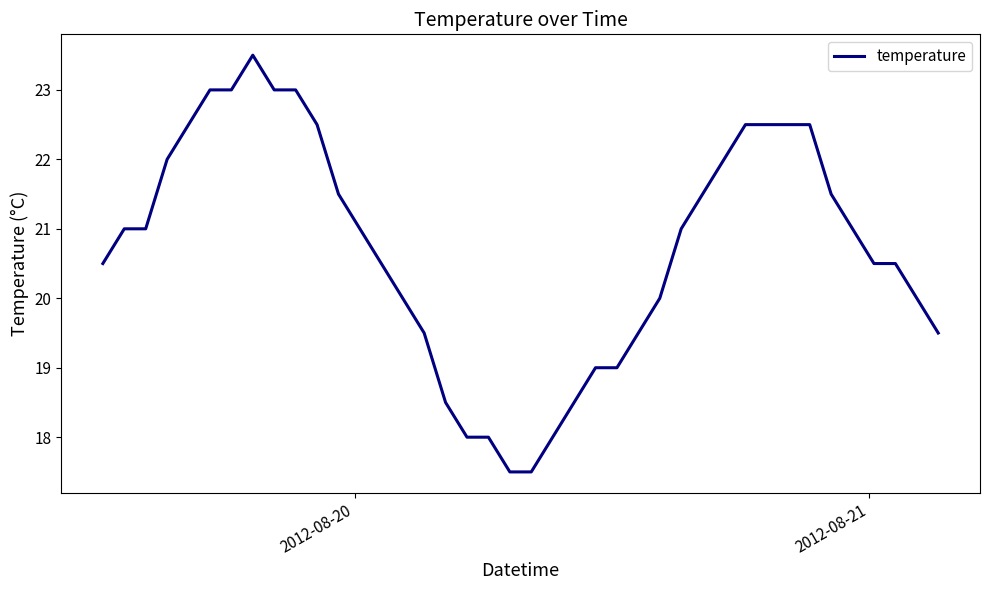

What is the difference between the maximum and minimum values?

6.0